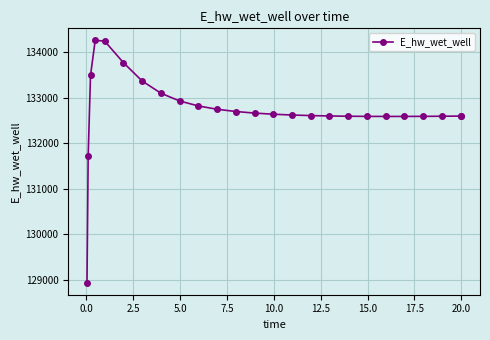

What is the sum of all values?

3317967.5